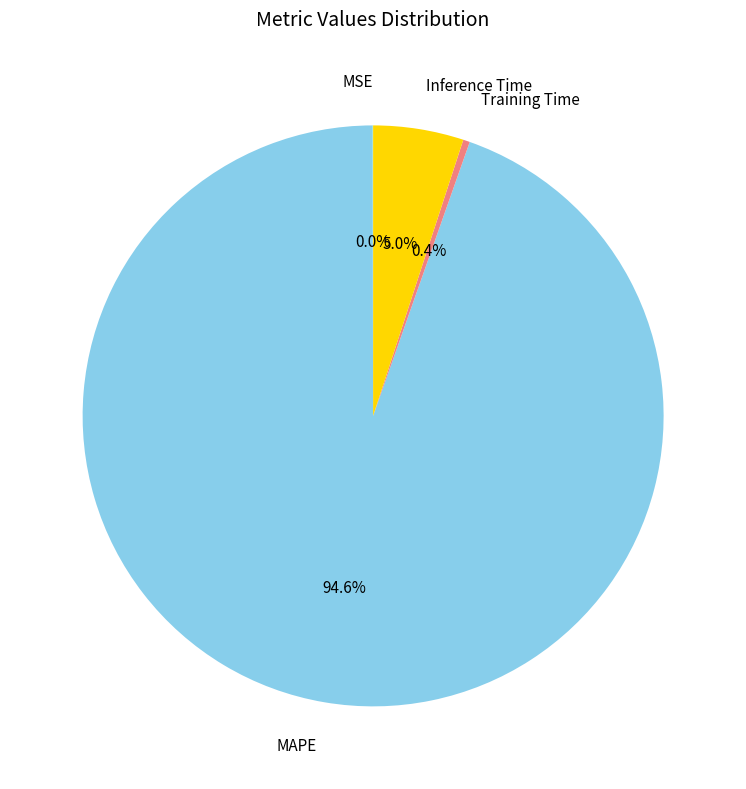

What percentage is NOT represented by MAPE?

5.4%